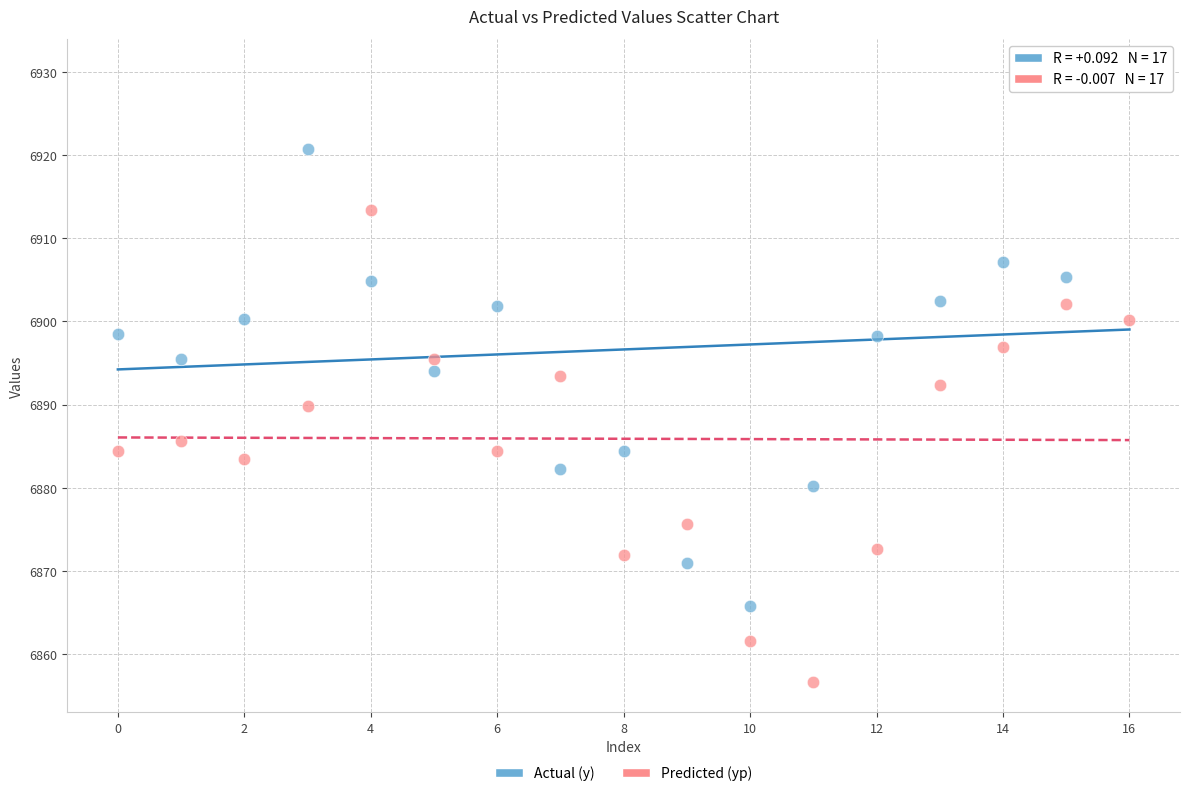

What are all the series names shown in the legend?

Actual (y), Predicted (yp)